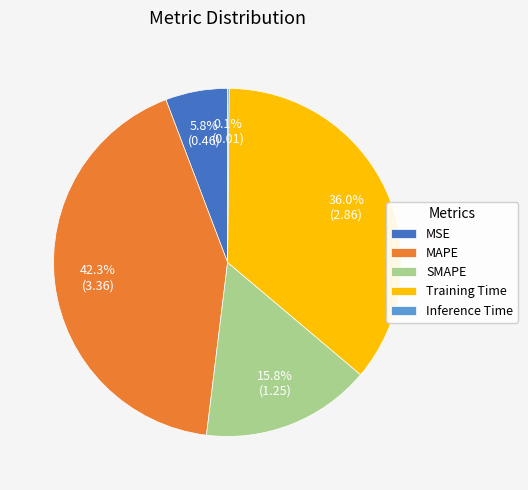

Combined, what portion of the pie is MAPE and SMAPE?

58.1%